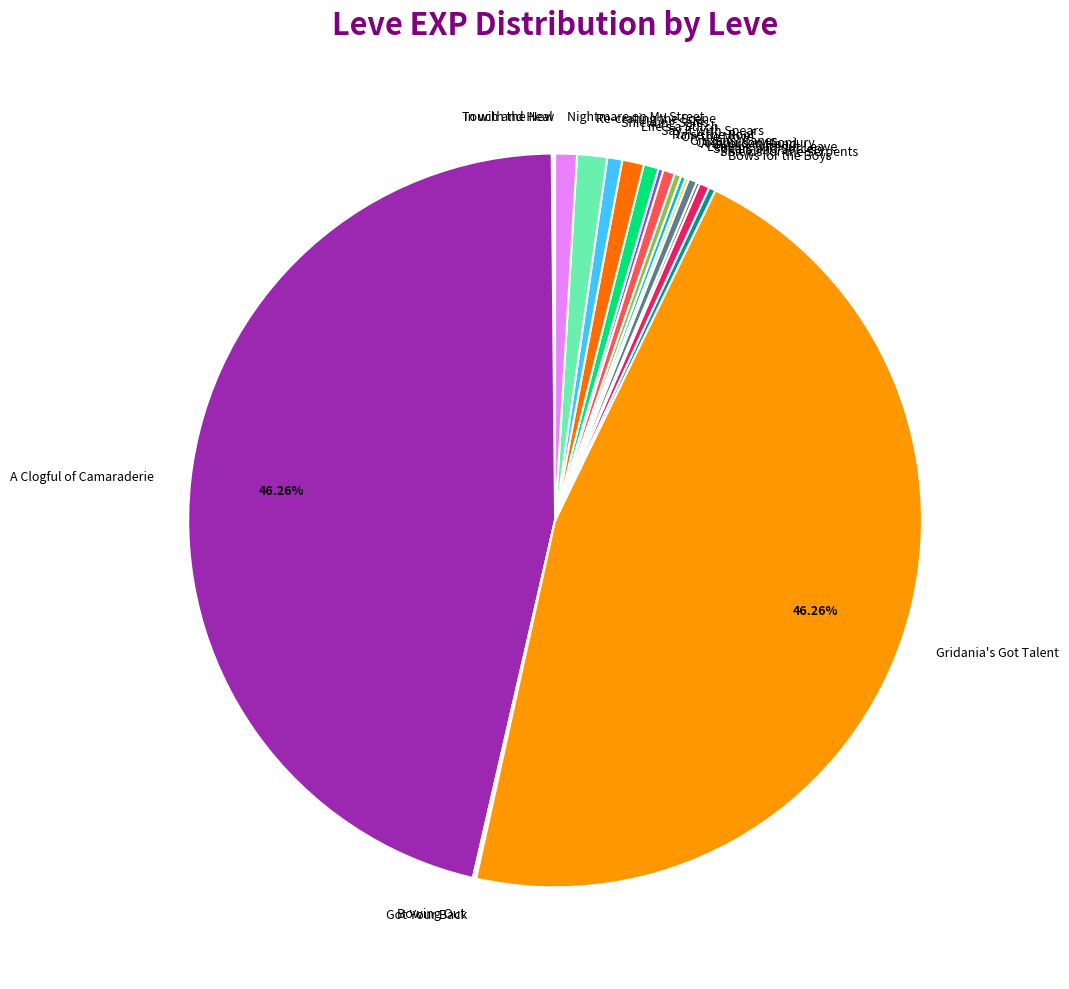

What is the ratio of the value at Nightmare on My Street to the value at Shields for the Serpents?

2.2